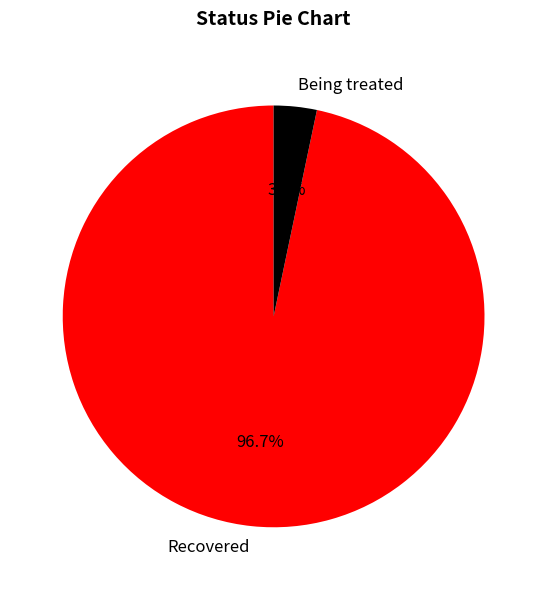

Between Recovered and Being treated, which is larger?

Recovered